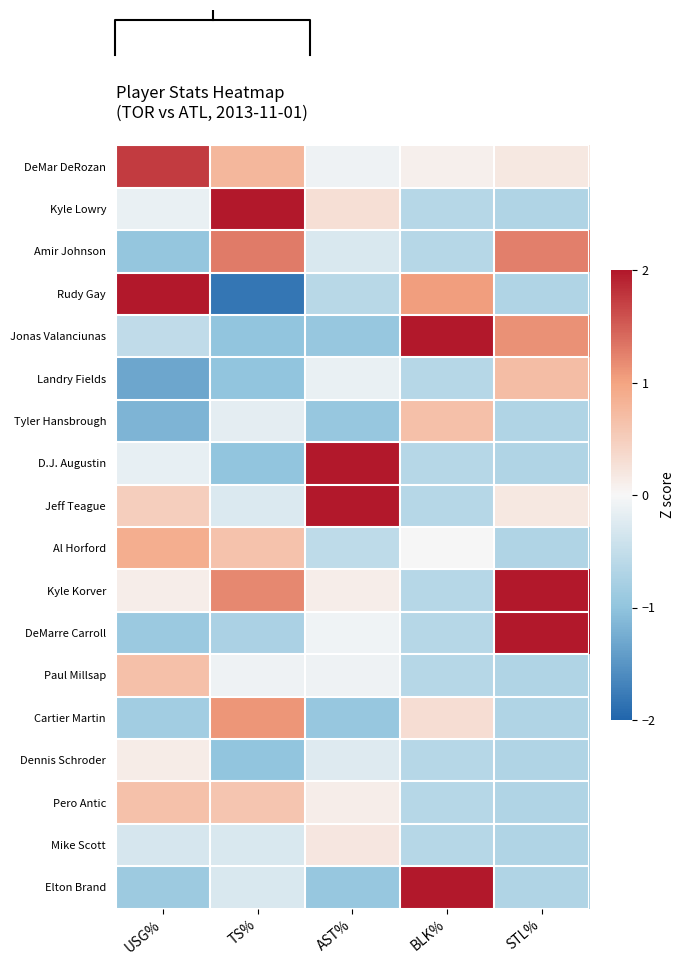

How many values in the Paul Millsap series are below 0?

4